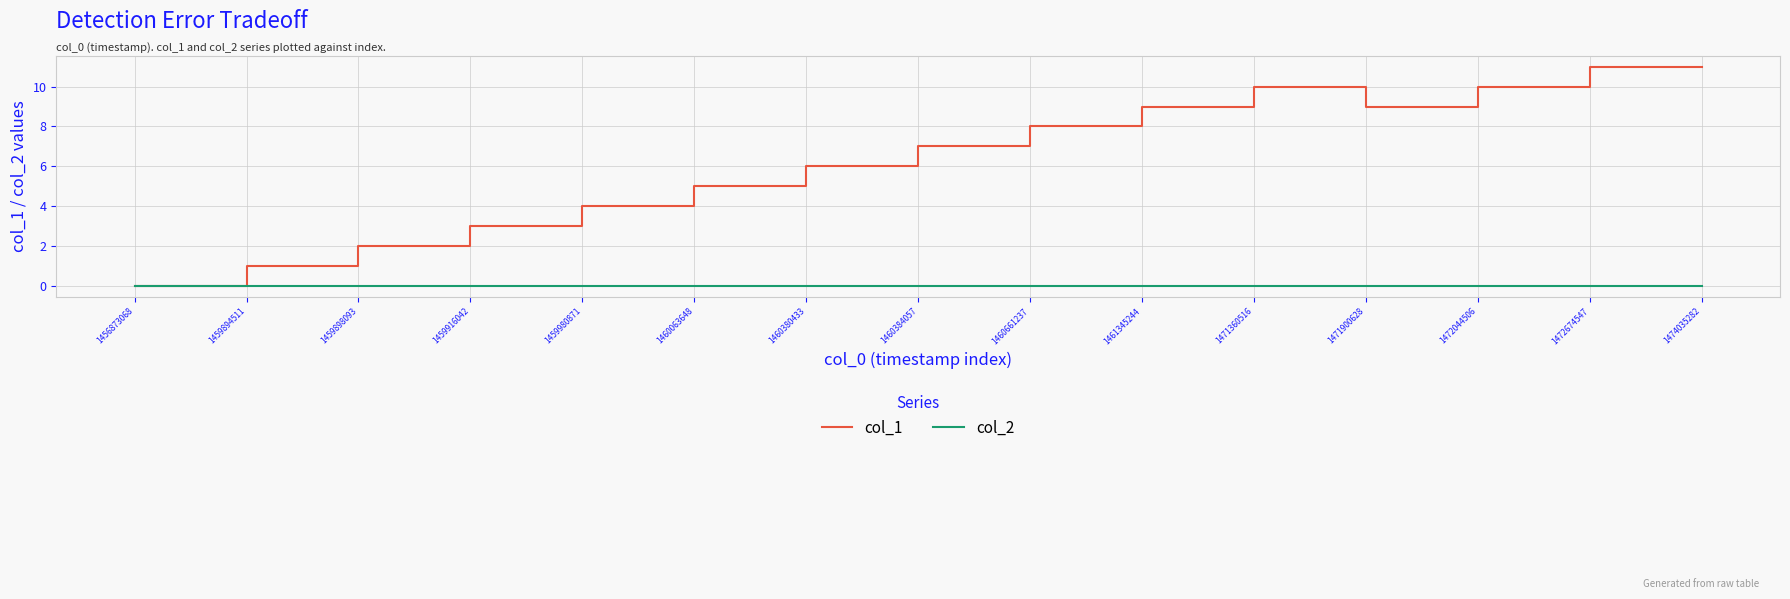

Reading right to left, extract all data points from this chart.

col_1: 1474035282=11	1472674547=11	1472044506=10	1471900628=9	1471360516=10	1461345244=9	1460661237=8	1460384057=7	1460380433=6	1460063648=5	1459980871=4	1459916042=3	1459898093=2	1459894511=1	1456873068=0
col_2: 1474035282=0	1472674547=0	1472044506=0	1471900628=0	1471360516=0	1461345244=0	1460661237=0	1460384057=0	1460380433=0	1460063648=0	1459980871=0	1459916042=0	1459898093=0	1459894511=0	1456873068=0